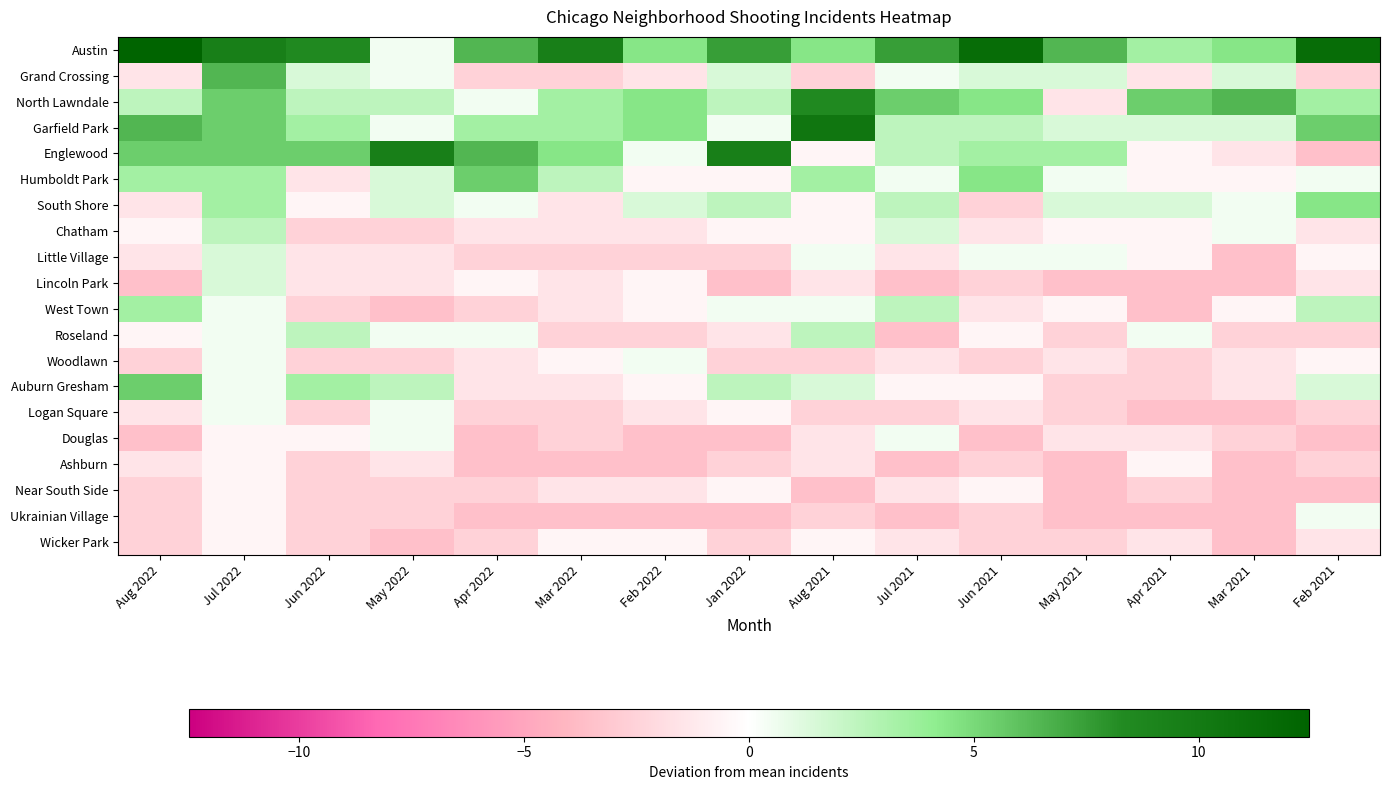

Which category has the lowest value across all series?

Feb 2021